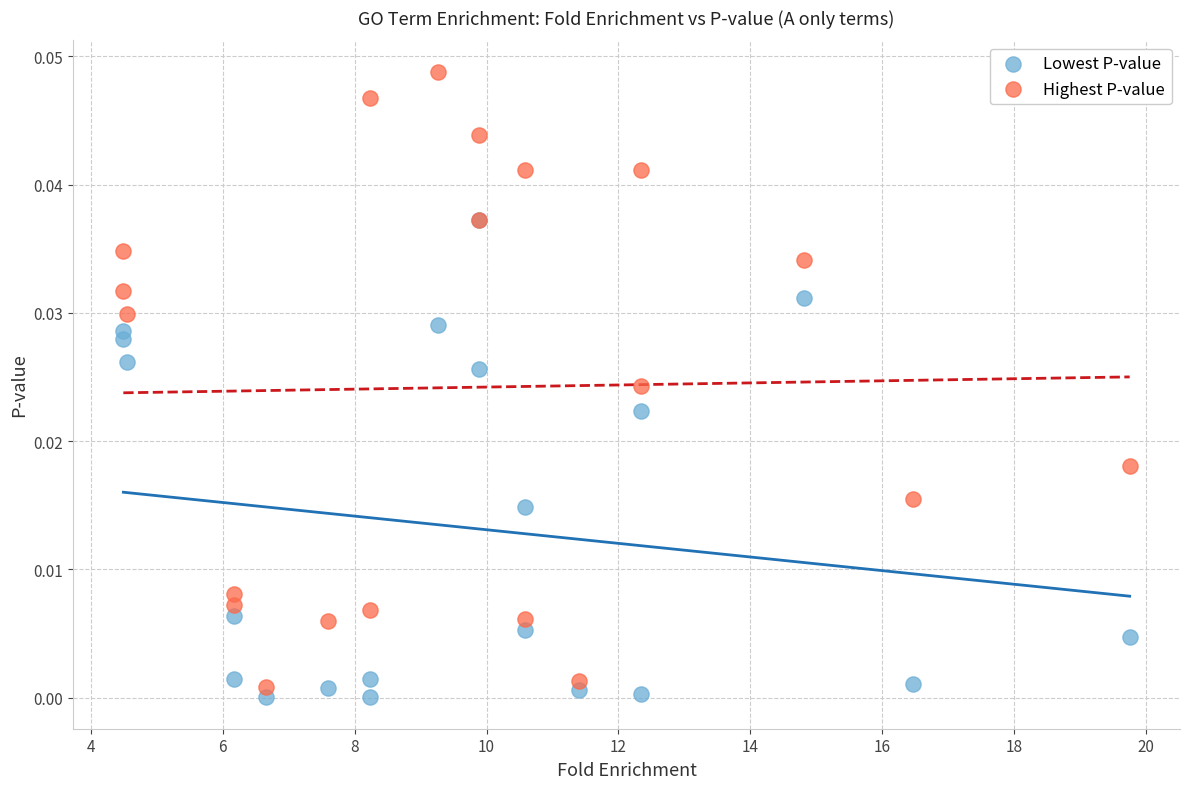

Which series has the widest spread of Y values?

Highest P-value